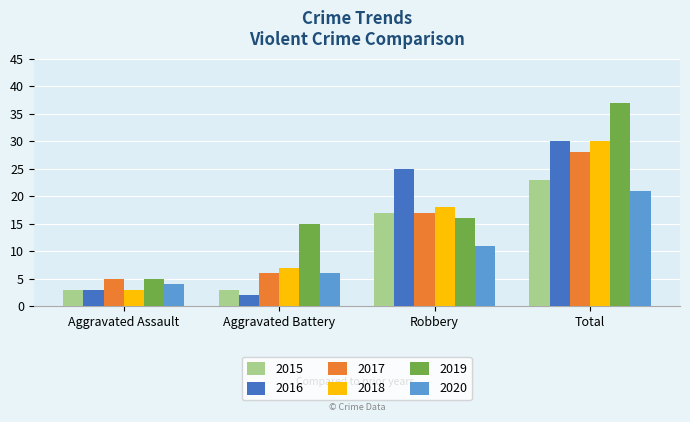

The 2018 series shows 17 at Total. True or false?

False